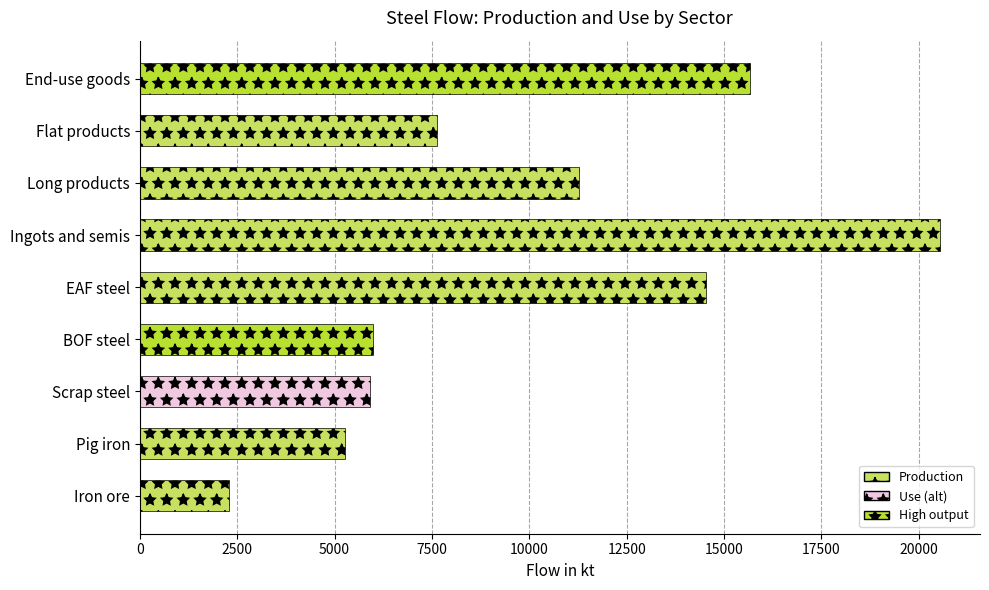

What value does the data have at End-use goods?

15660.2